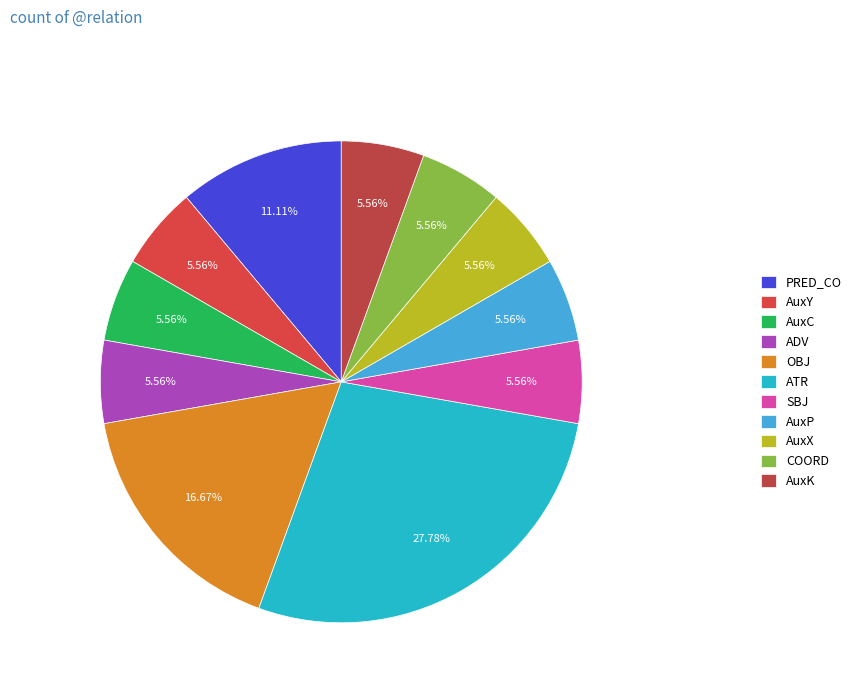

How many slices are in this pie chart?

11